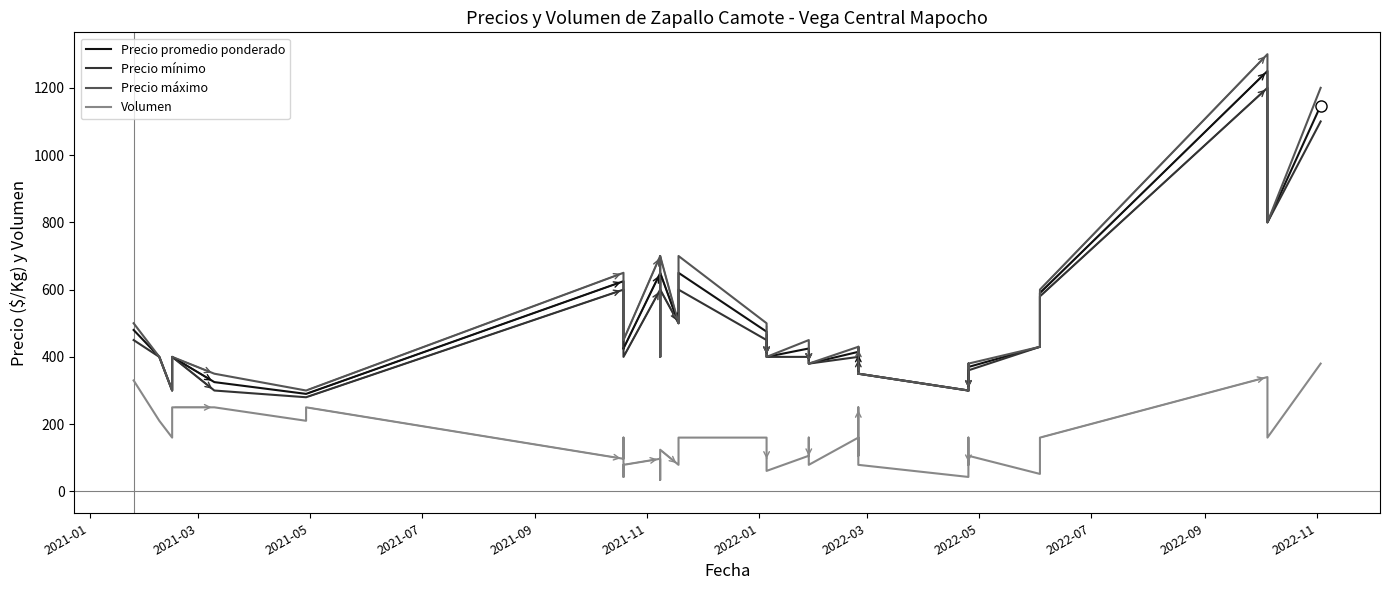

Is it true that Volumen equals 15 at 13?

False